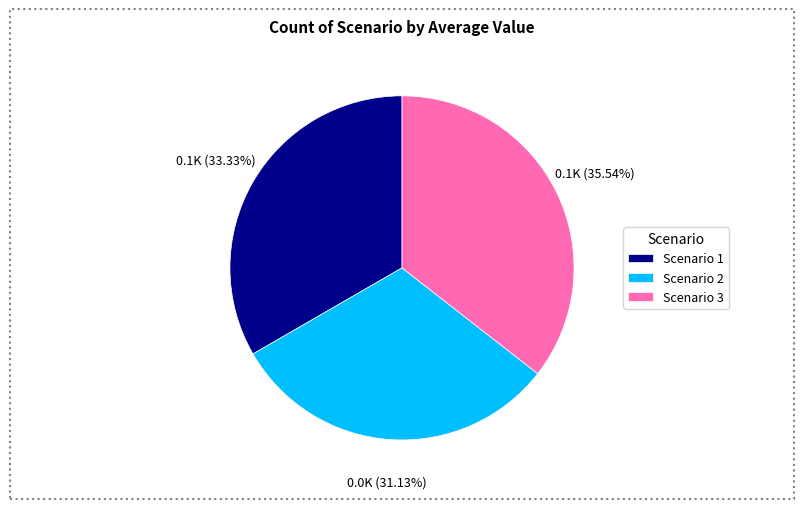

What is the largest slice in the pie chart?

Scenario 3